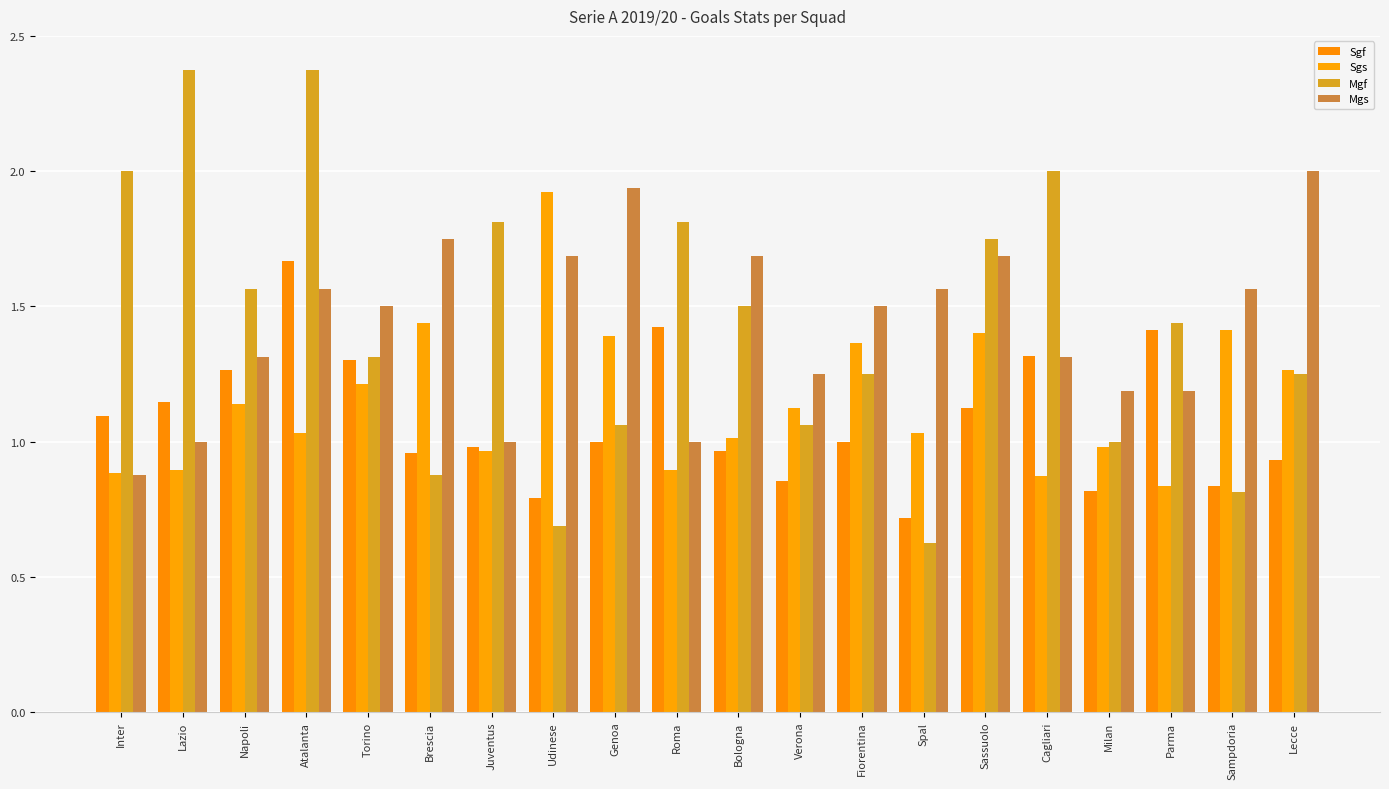

How many series are shown in this chart?

4